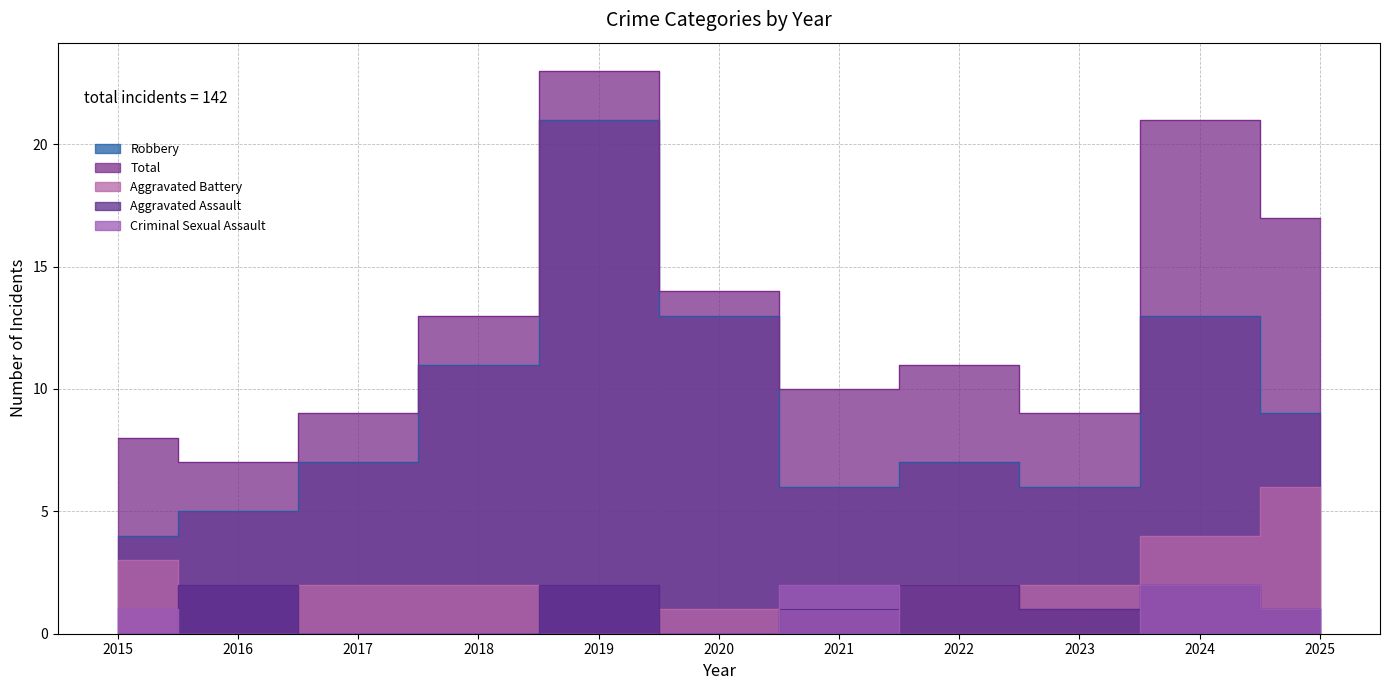

What are all the series names shown in the legend?

Aggravated Assault, Aggravated Battery, Criminal Sexual Assault, Robbery, Total